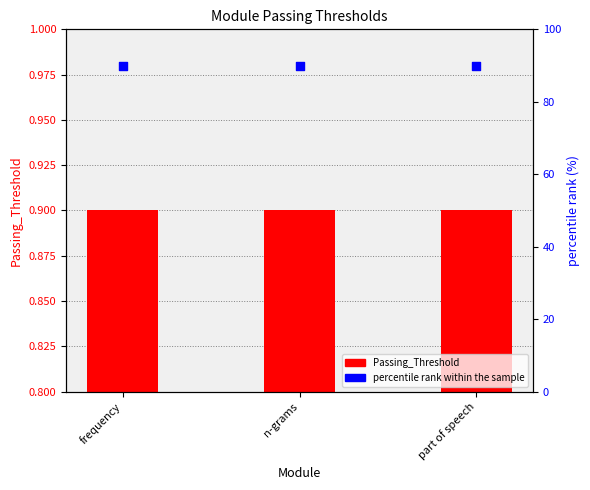

Which series has the largest total across all categories?

percentile rank within the sample